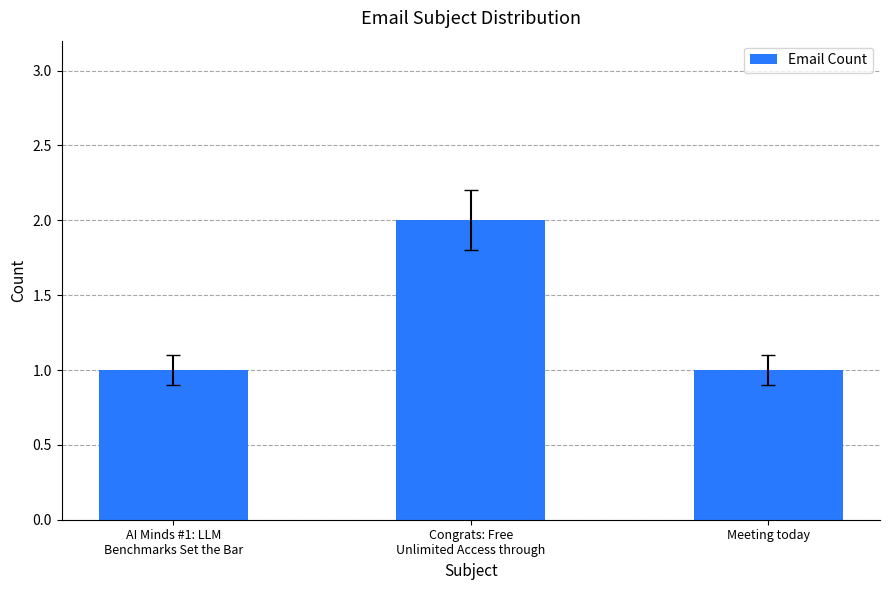

What is the label of the 3rd bar from the left?

Meeting today